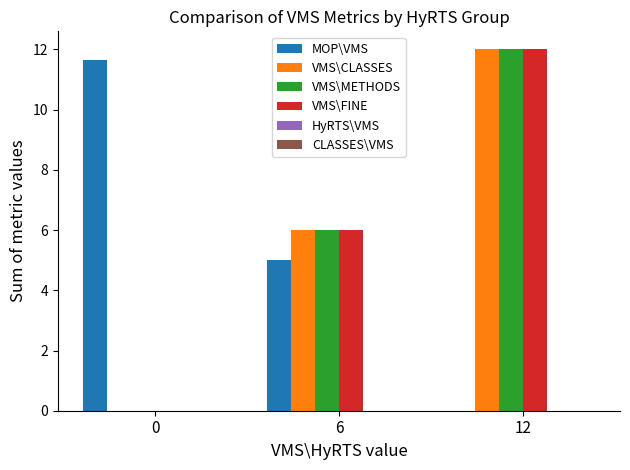

Does the chart contain stacked bars?

No